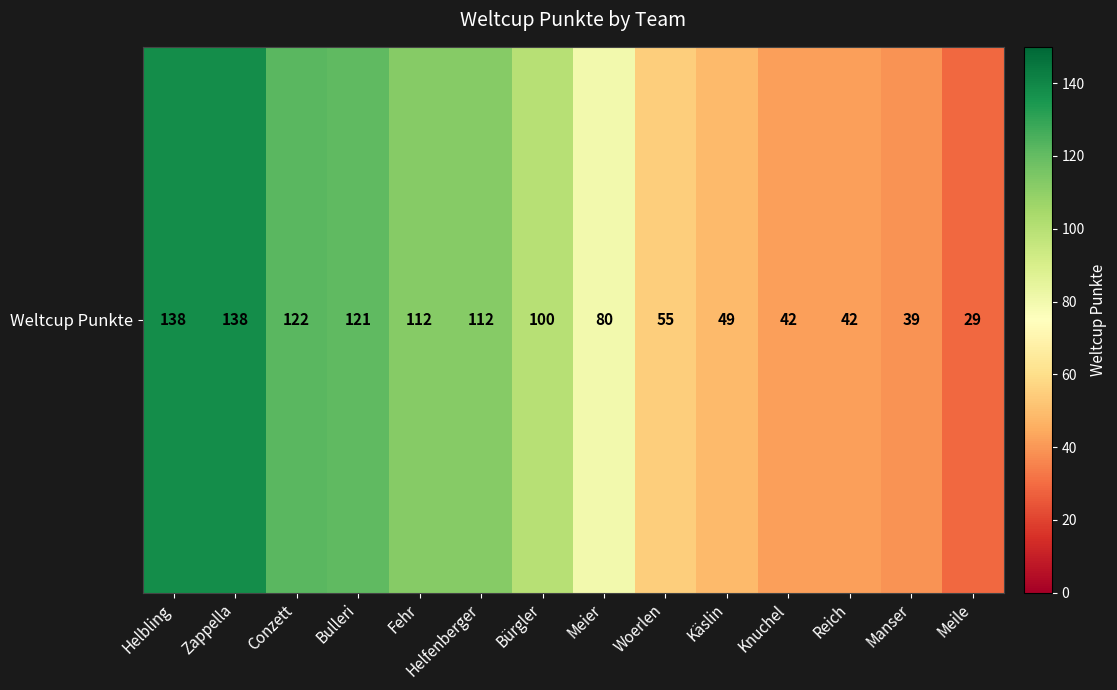

The chart shows a value of 73 at Bulleri. True or false?

False